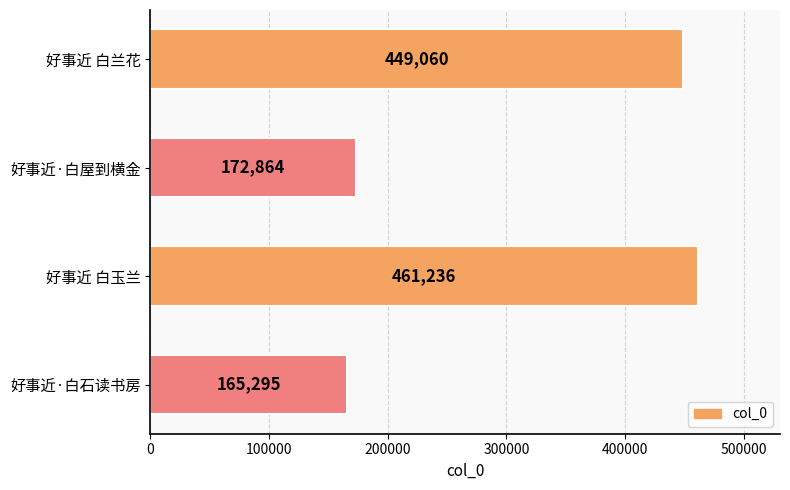

Are the bars horizontal?

Yes